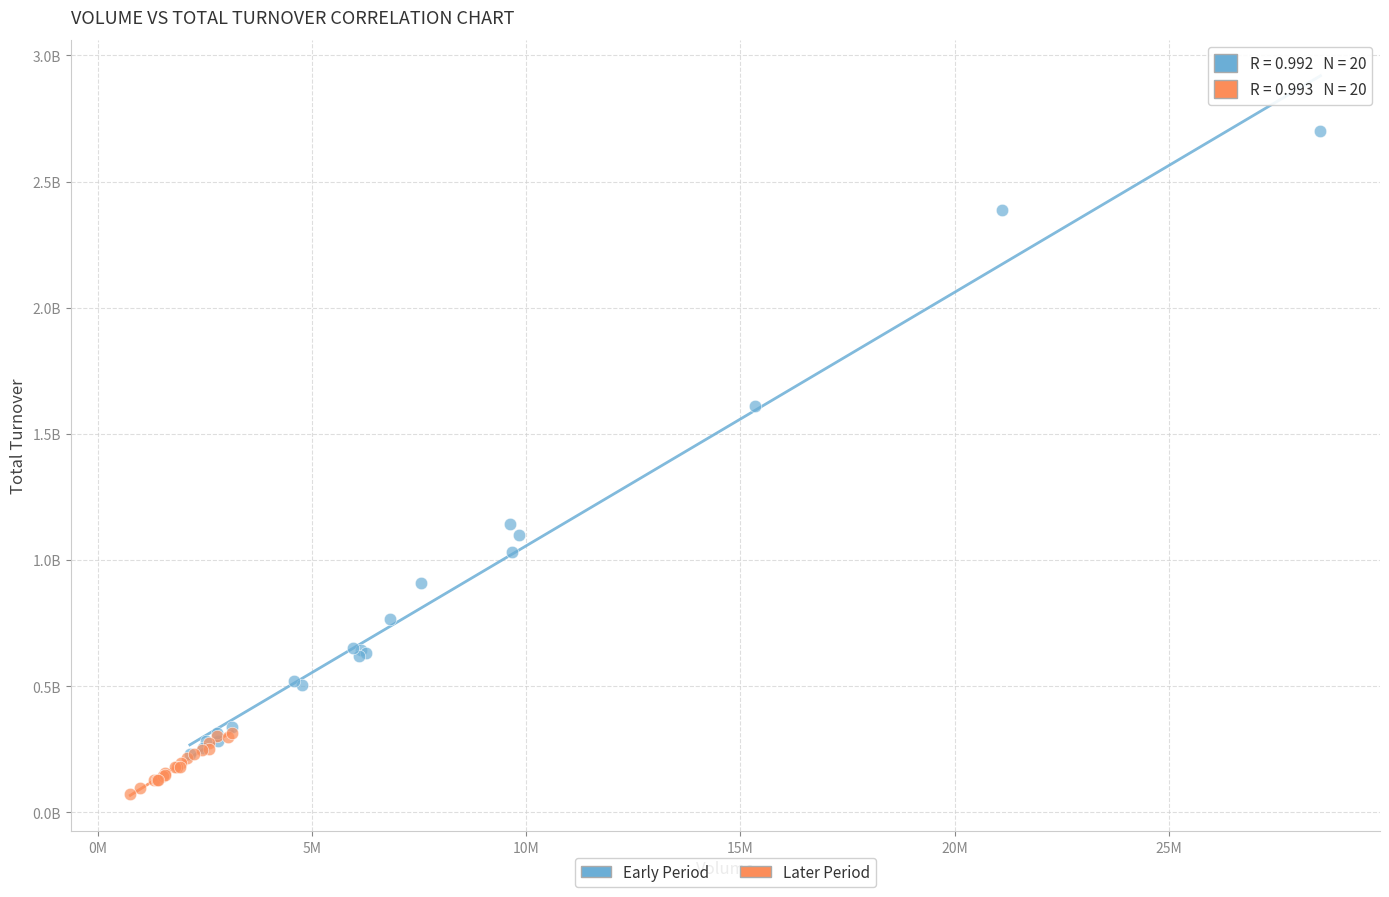

Which series has the widest spread of Y values?

Early Period